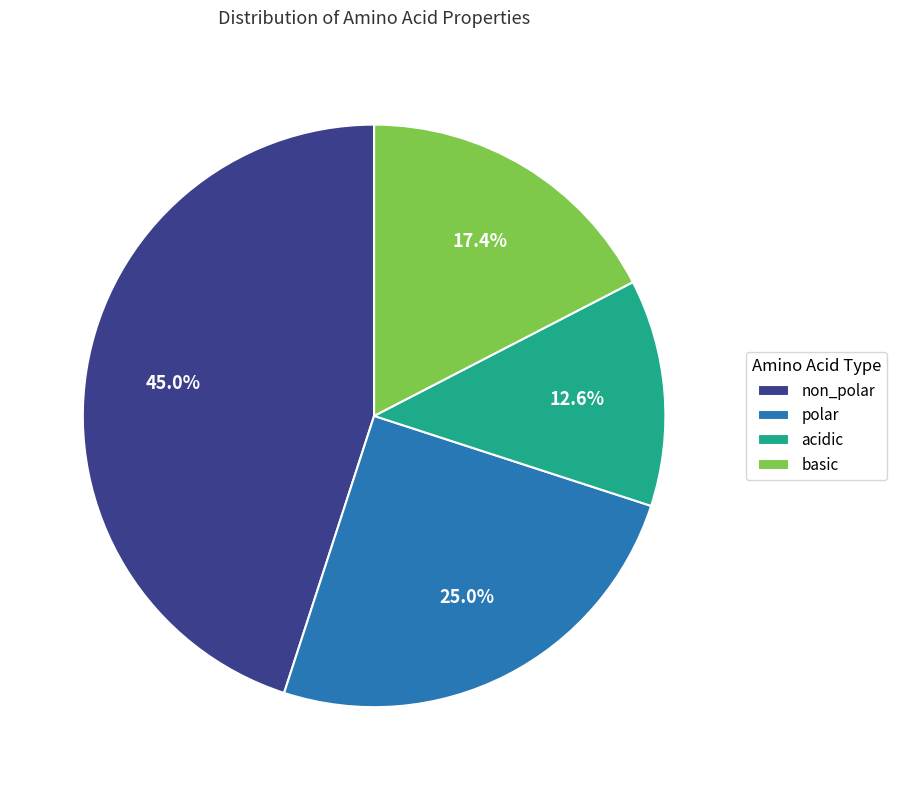

Rank the categories by value from highest to lowest.

non_polar, polar, basic, acidic